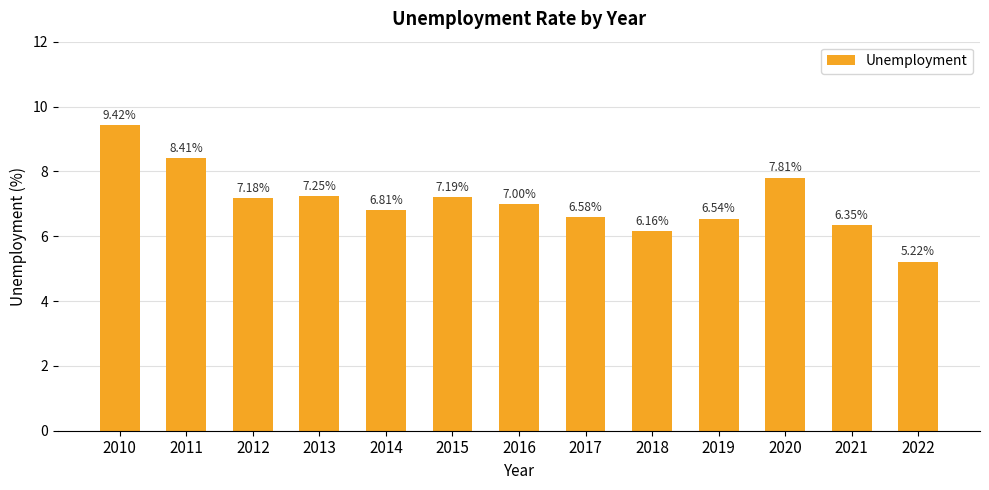

At which label is the value closest to 7?

2016